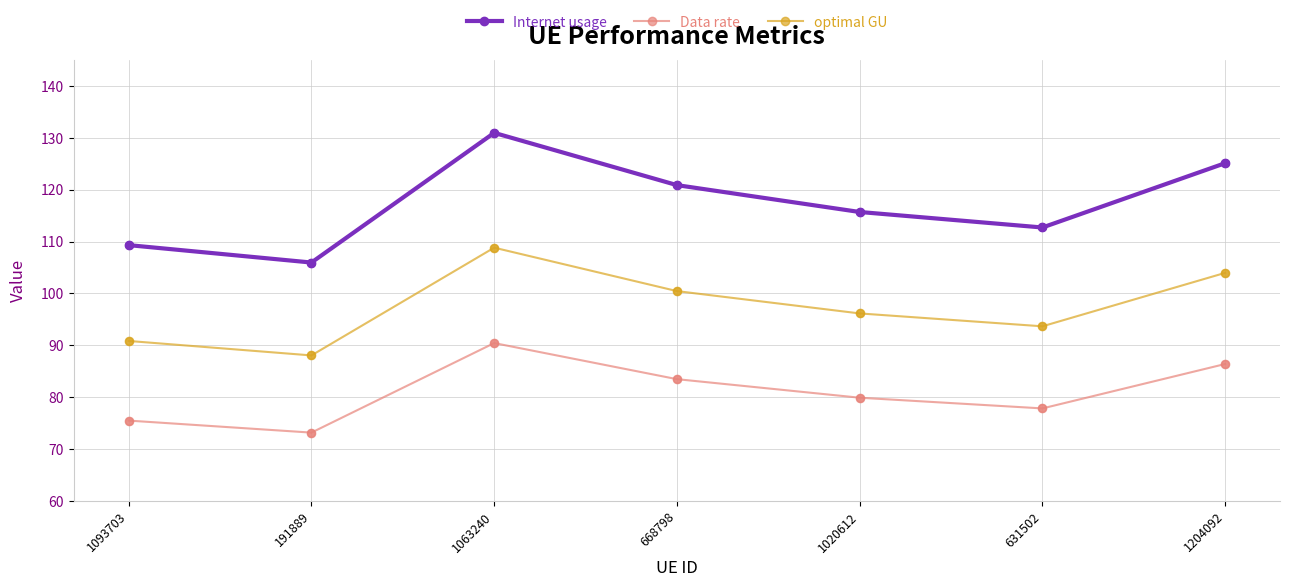

Which series has the largest total across all categories?

Internet usage